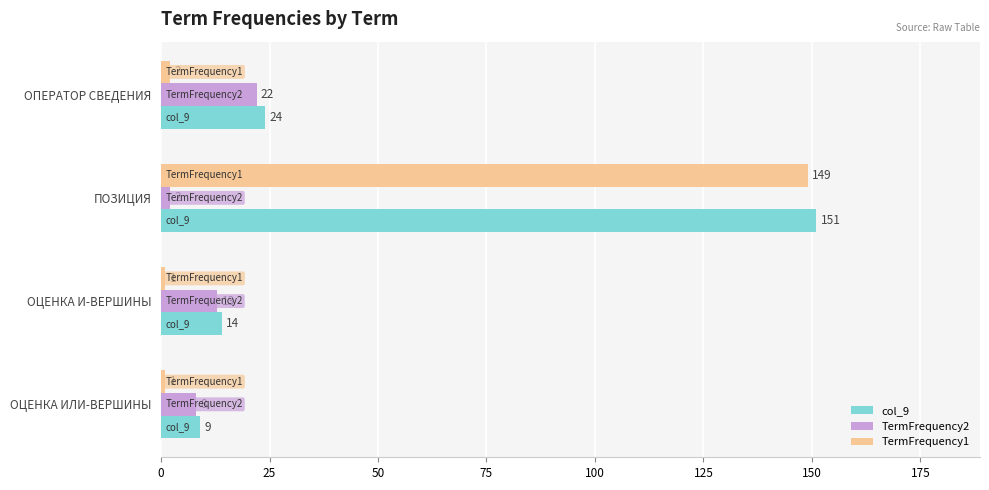

At which label is TermFrequency1 closest to 75?

ОПЕРАТОР СВЕДЕНИЯ